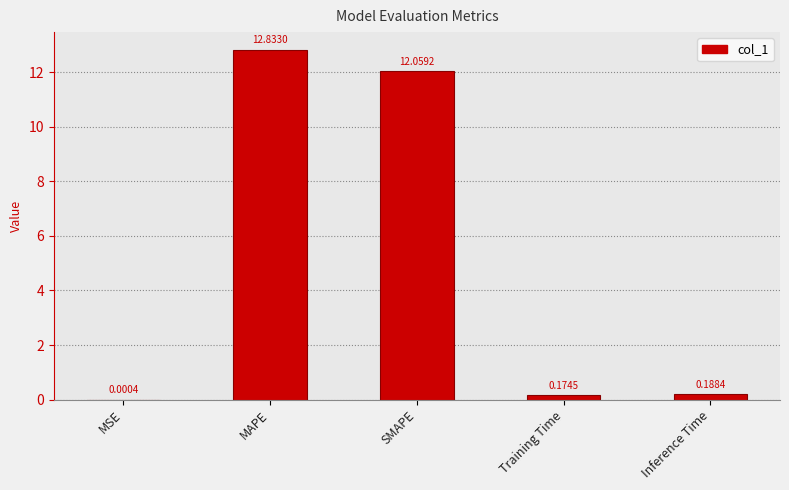

Which has a higher value, MSE or Inference Time?

Inference Time